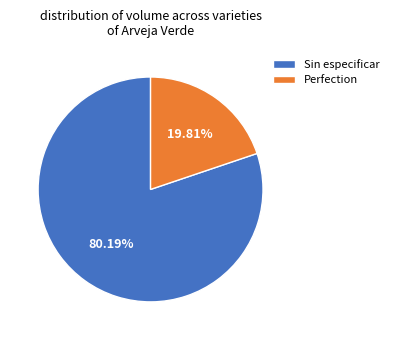

Approximately how many times larger is the value at Sin especificar compared to Perfection?

4.0